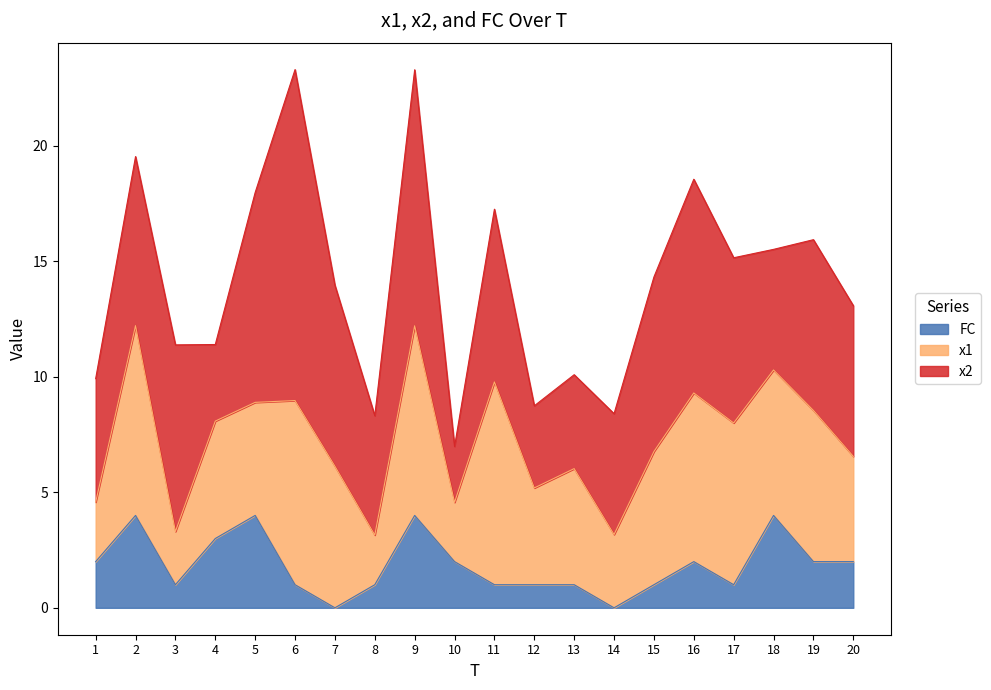

Between 5 and 15, which series saw the biggest shift?

FC